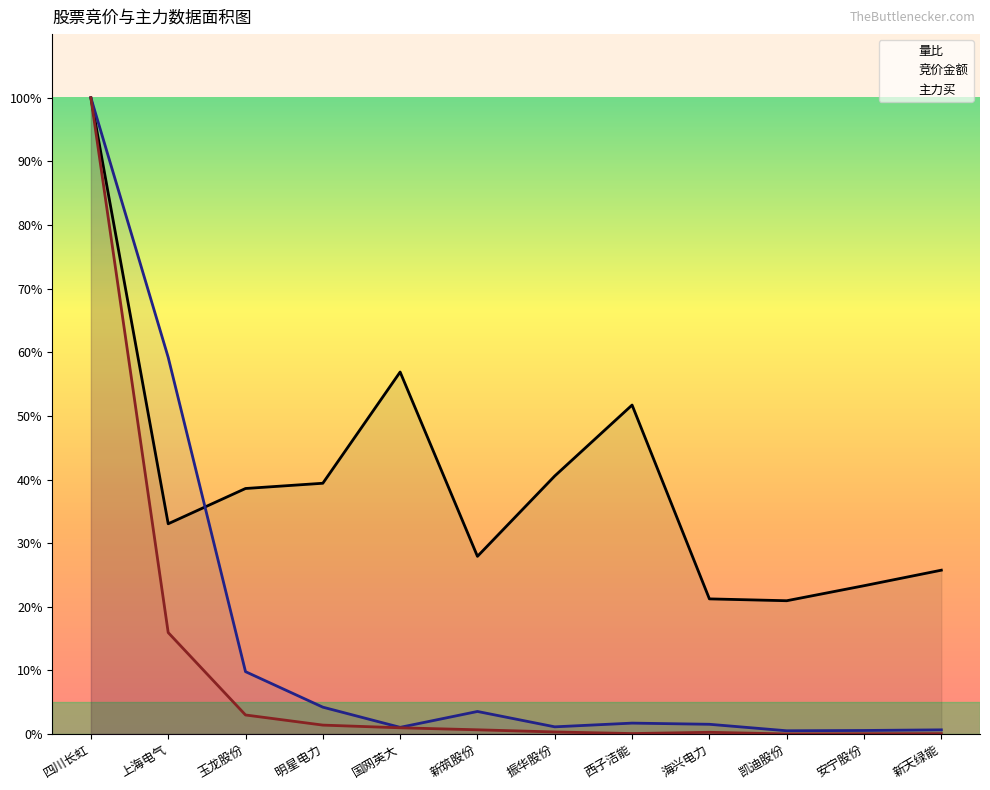

At which category is the sum across all series the highest?

四川长虹